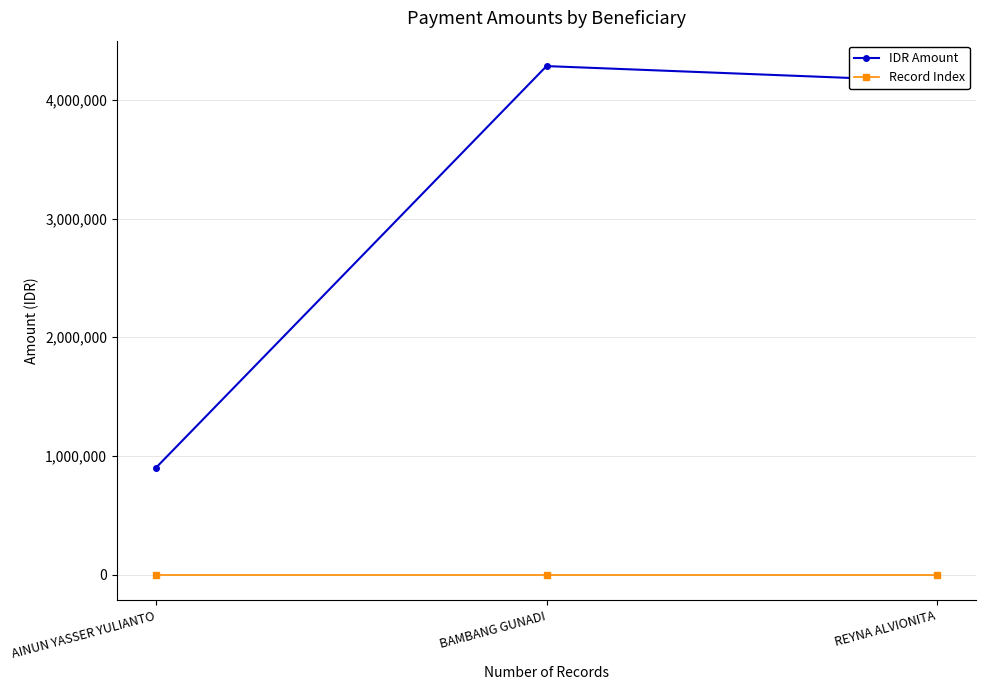

Does the chart have visible grid lines?

Yes